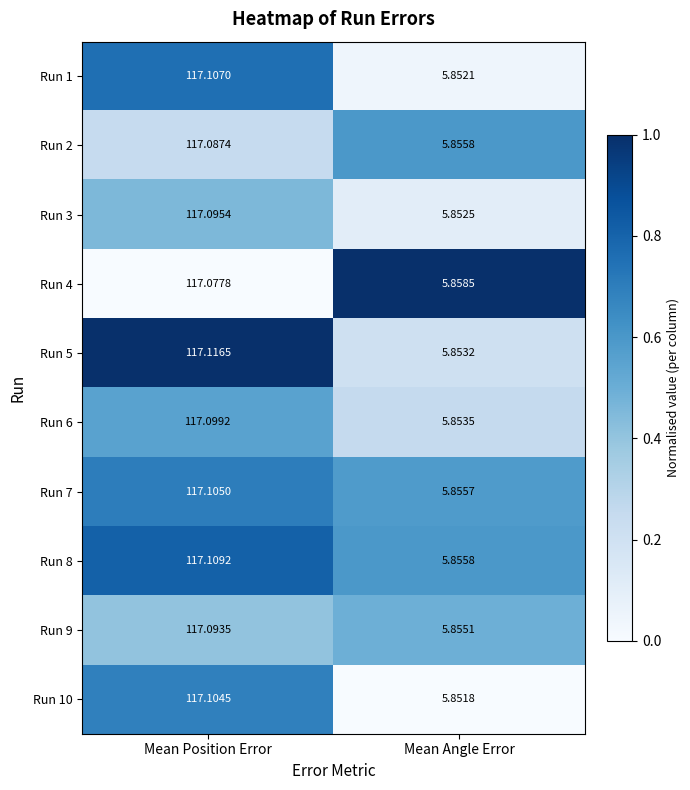

Which series has the largest total across all categories?

Run 5